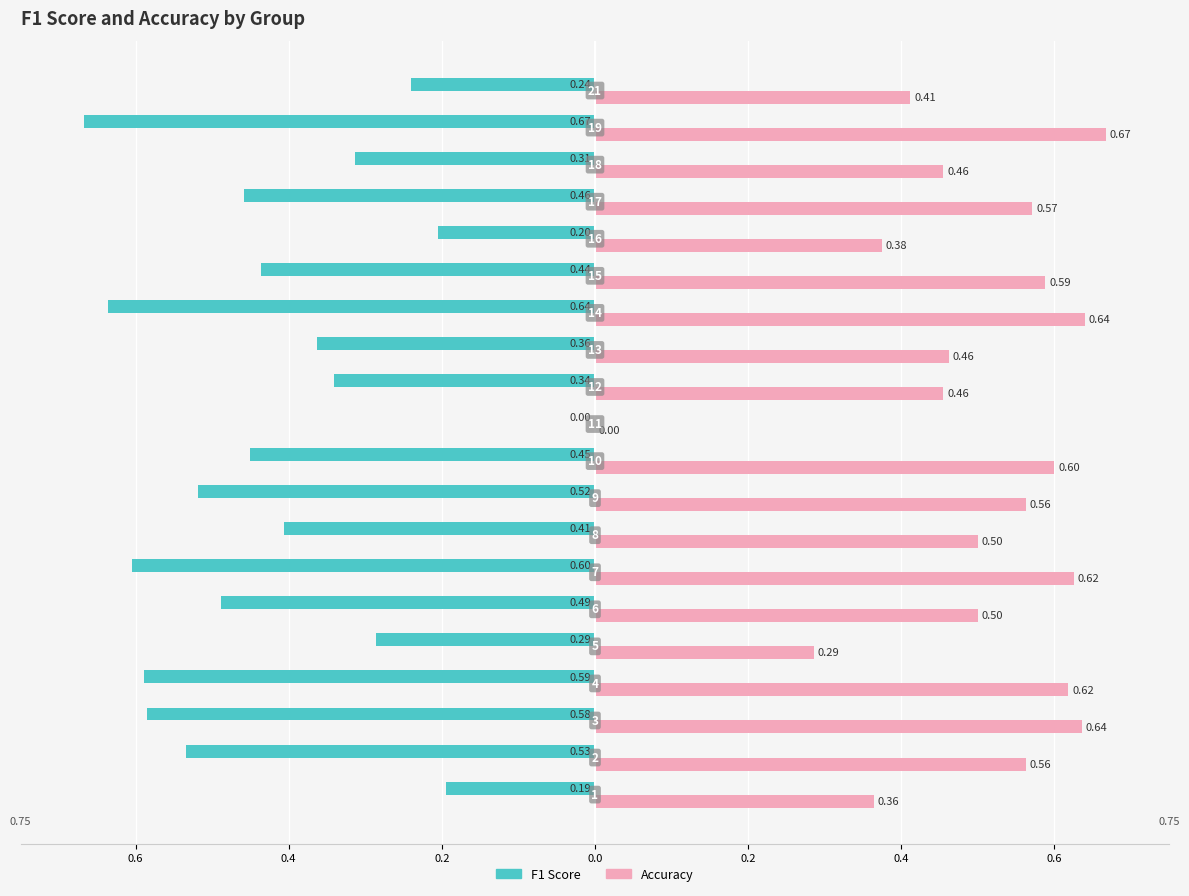

Which series has the widest spread of values?

F1 Score